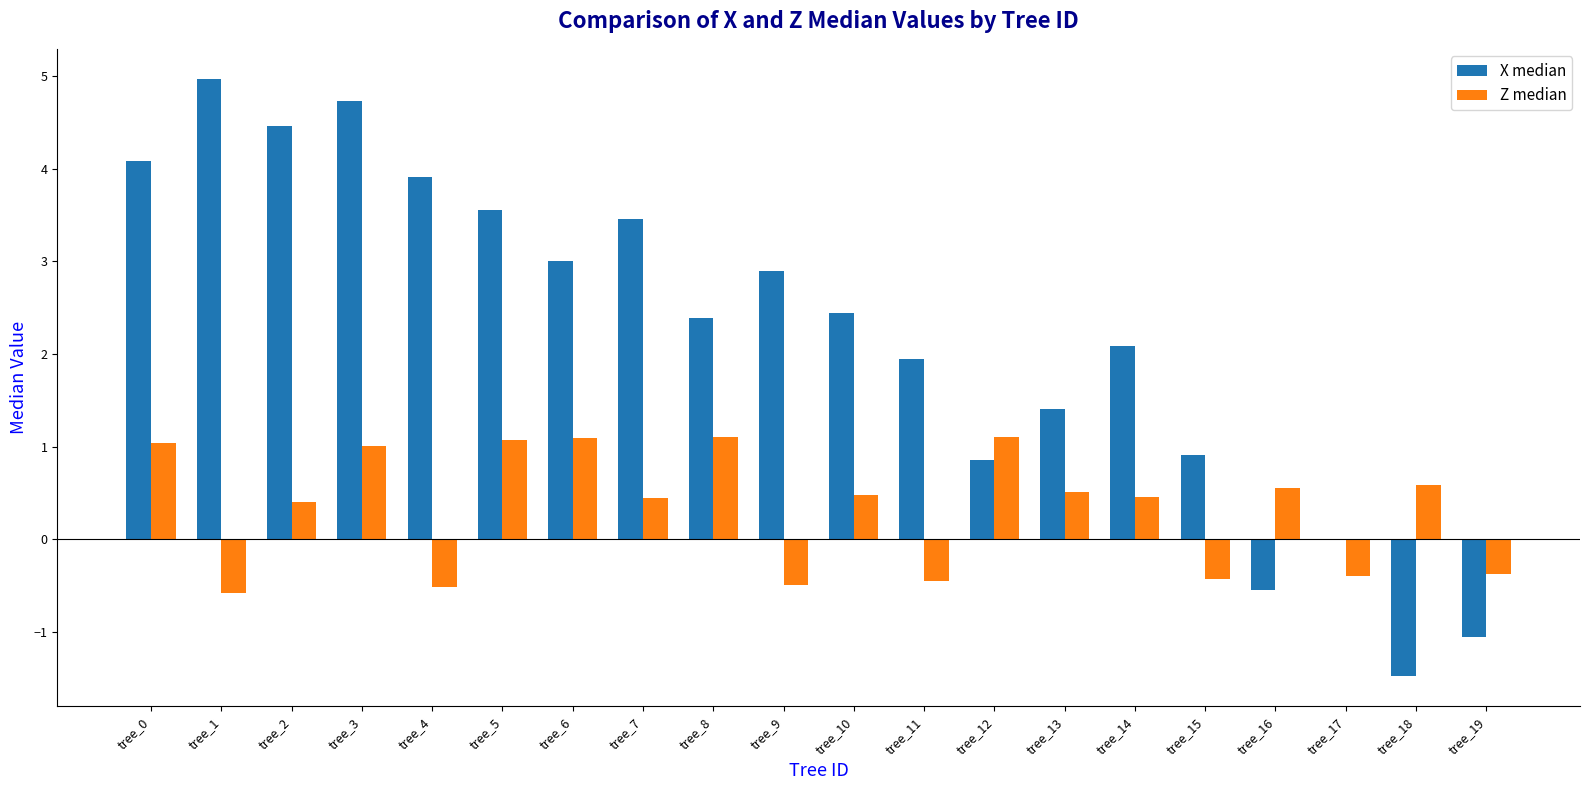

Which series has the largest total across all categories?

X median